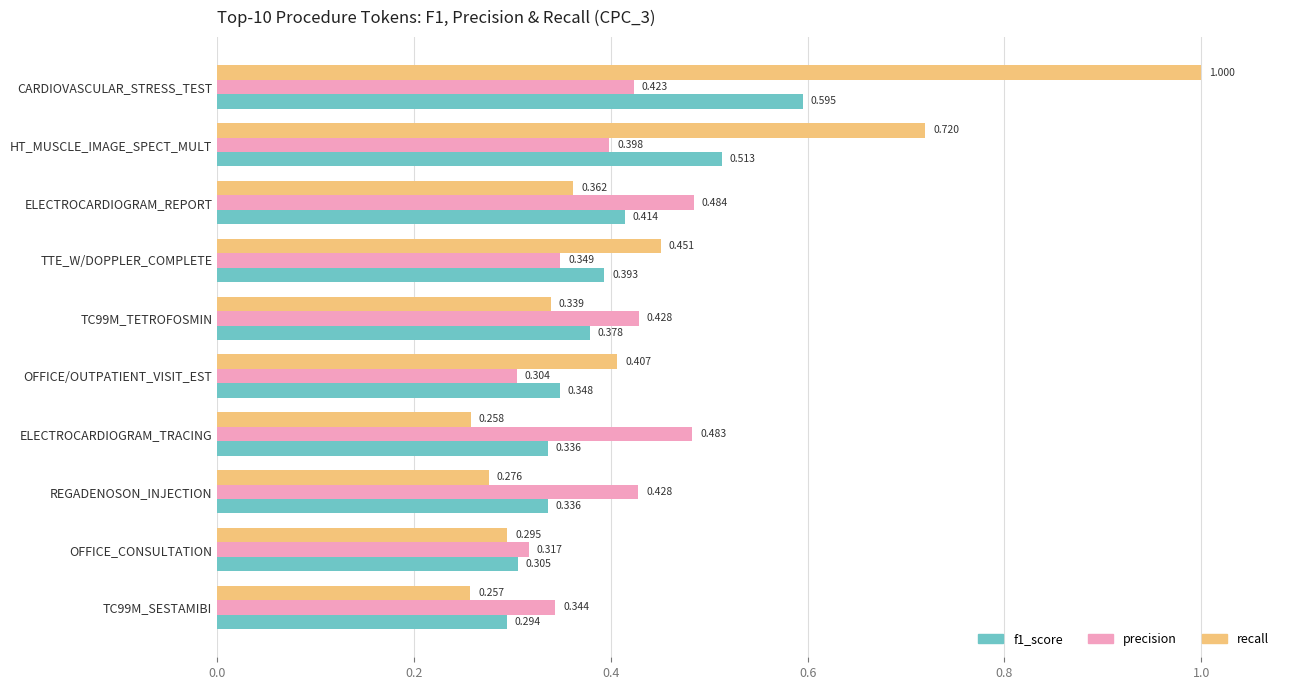

Between TC99M_TETROFOSMIN and REGADENOSON_INJECTION, which series saw the biggest shift?

recall